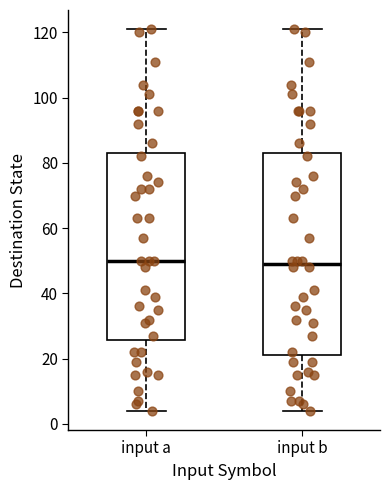

Which box is the tallest, from its lower edge to its upper edge?

input b